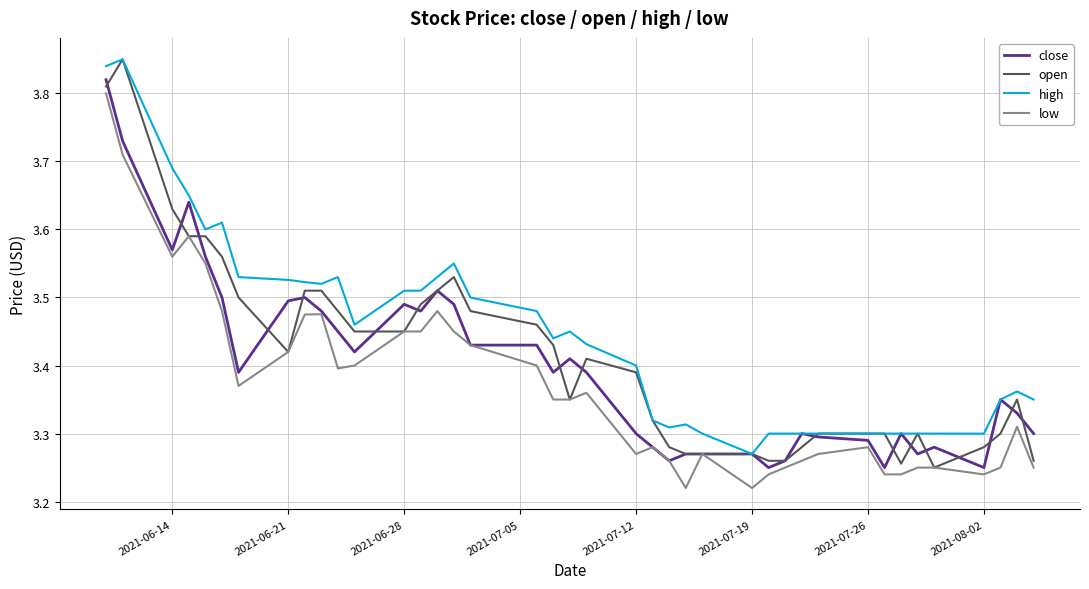

Rank the series by their average value, from lowest to highest.

low, close, open, high